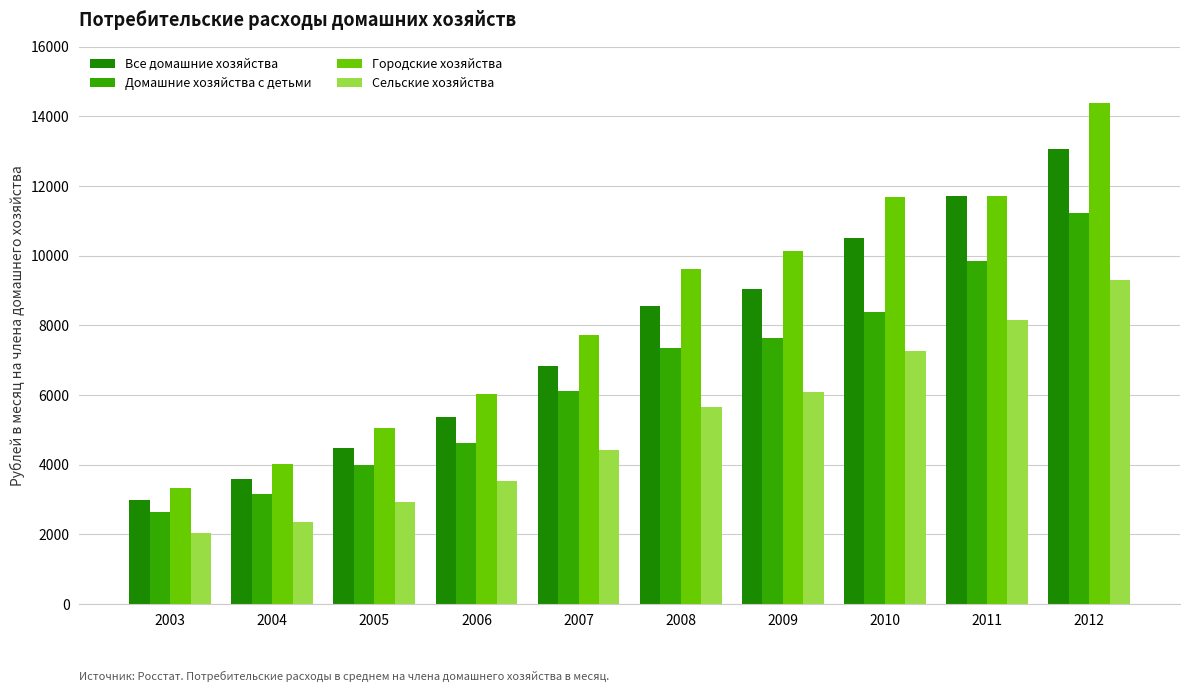

What is the value of the Все домашние хозяйства bar at the 8th from the left?

10513.4